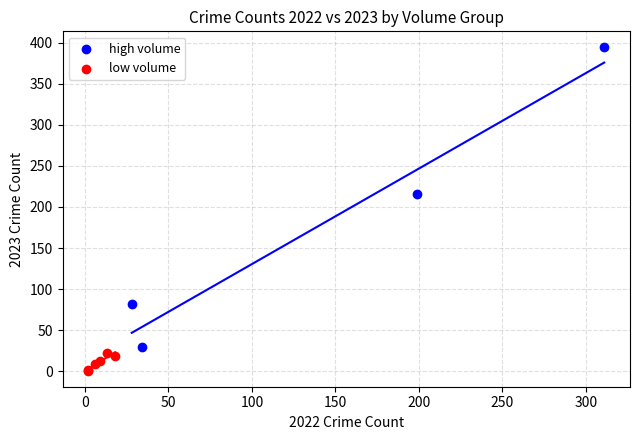

Which series contains the highest Y value?

high volume